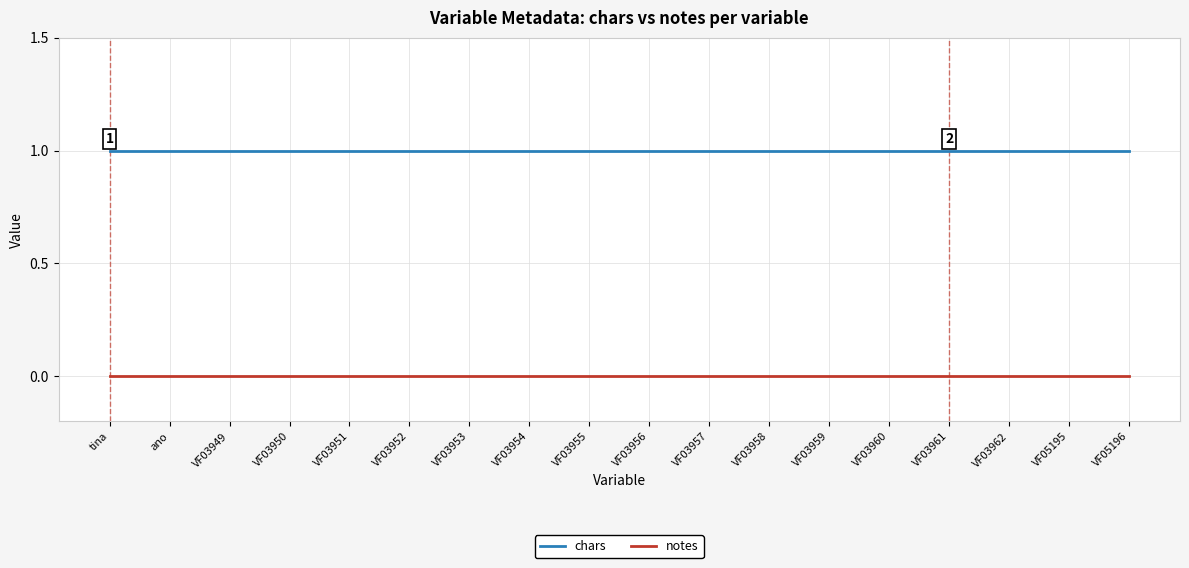

What is the maximum value for chars?

1